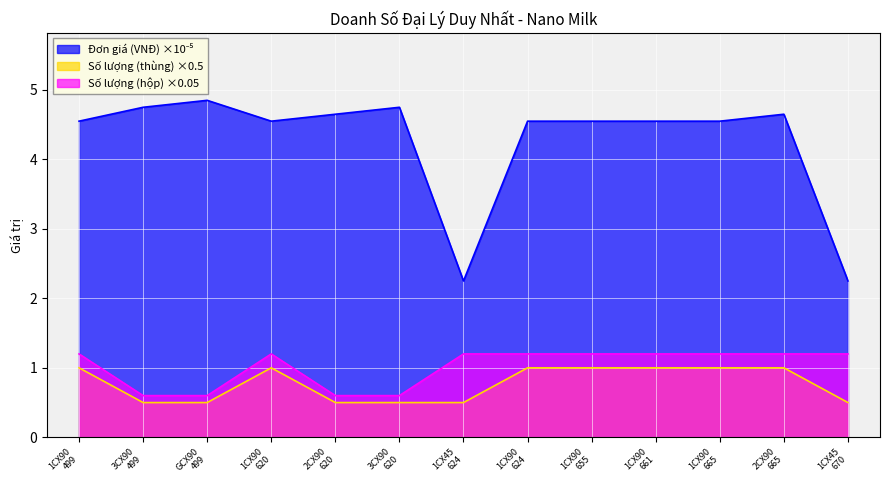

List the labels in order of Số lượng (thùng) value, largest first.

1CX90
499, 1CX90
620, 1CX90
624, 1CX90
655, 1CX90
661, 1CX90
665, 2CX90
665, 3CX90
499, GCX90
499, 2CX90
620, 3CX90
620, 1CX45
624, 1CX45
670